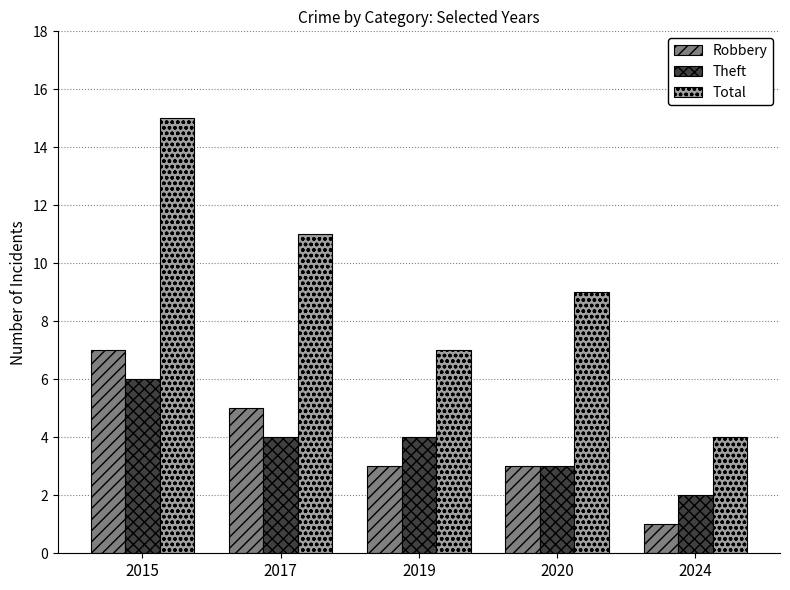

What is the difference between the second highest and second lowest values in the Total series?

4